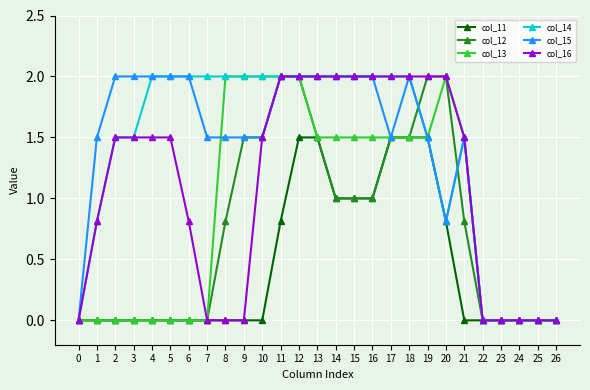

The value of col_15 at 20 is 0.4. True or false?

False